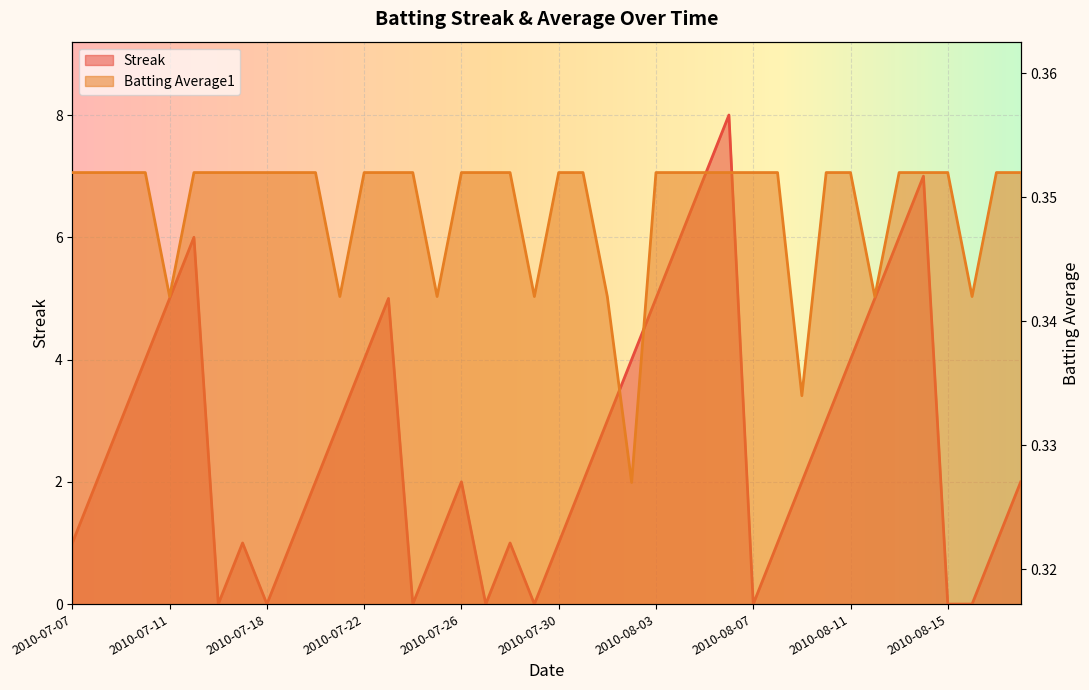

Reading left to right, extract all data points from this chart.

Streak: 1.0	2.0	3.0	4.0	5.0	6.0	0.0	1.0	0.0	1.0	2.0	3.0	4.0	5.0	0.0	1.0	2.0	0.0	1.0	0.0	1.0	2.0	3.0	4.0	5.0	6.0	7.0	8.0	0.0	1.0	2.0	3.0	4.0	5.0	6.0	7.0	0.0	0.0	1.0	2.0
Batting Average1: 0.4	0.4	0.4	0.4	0.3	0.4	0.4	0.4	0.4	0.4	0.4	0.3	0.4	0.4	0.4	0.3	0.4	0.4	0.4	0.3	0.4	0.4	0.3	0.3	0.4	0.4	0.4	0.4	0.4	0.4	0.3	0.4	0.4	0.3	0.4	0.4	0.4	0.3	0.4	0.4